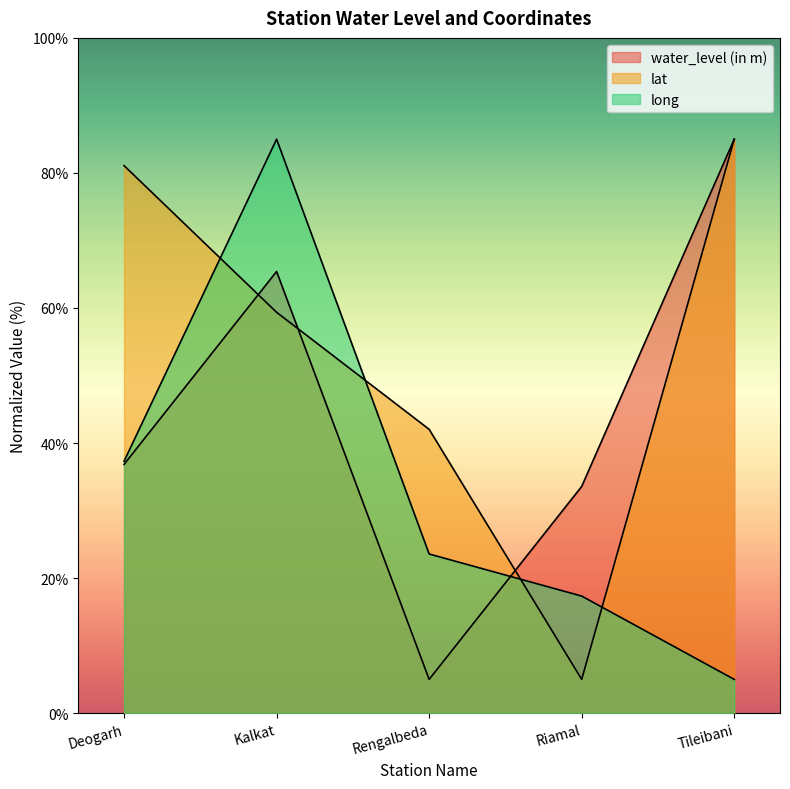

What is the difference between the maximum and second lowest values in the lat series?

43.0